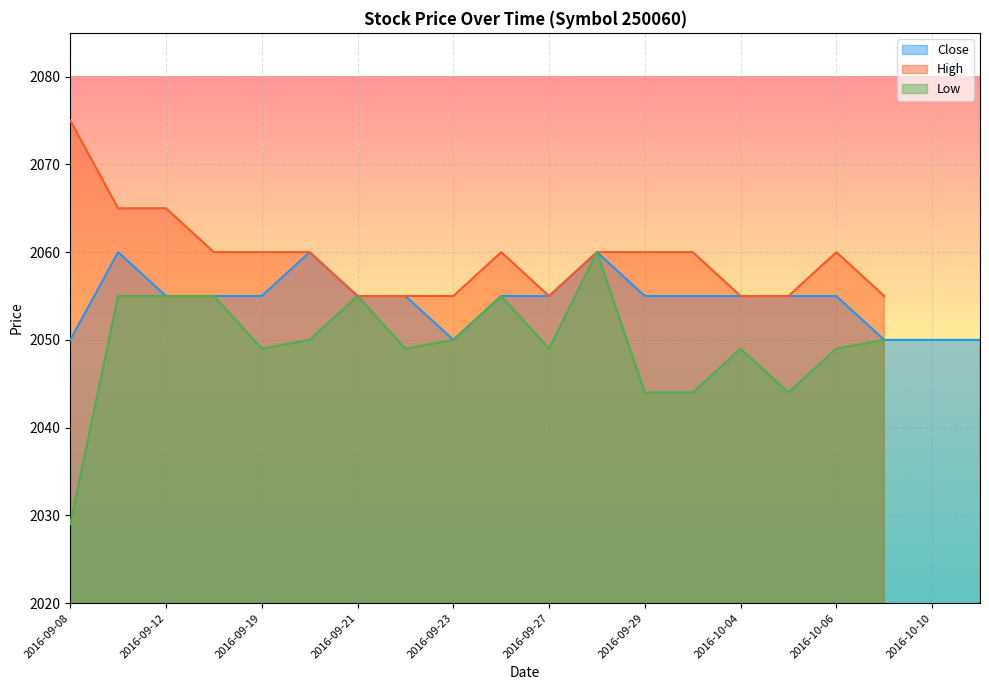

How many values in the Low series exceed 2049?

9